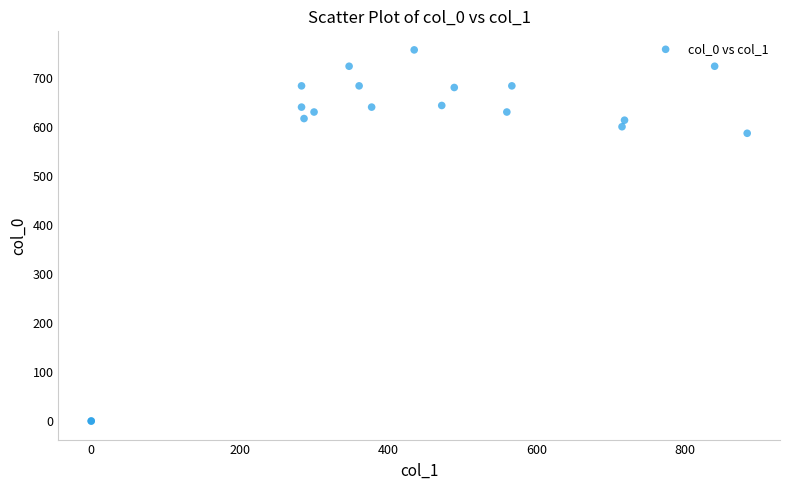

What Y value in the scatter plot is closest to 378?

586.7